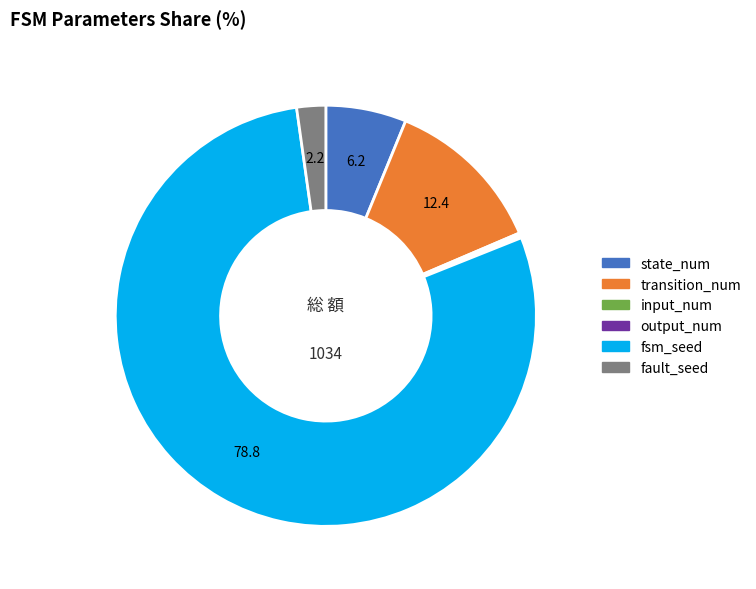

Is the sum of state_num and fsm_seed greater than half?

Yes